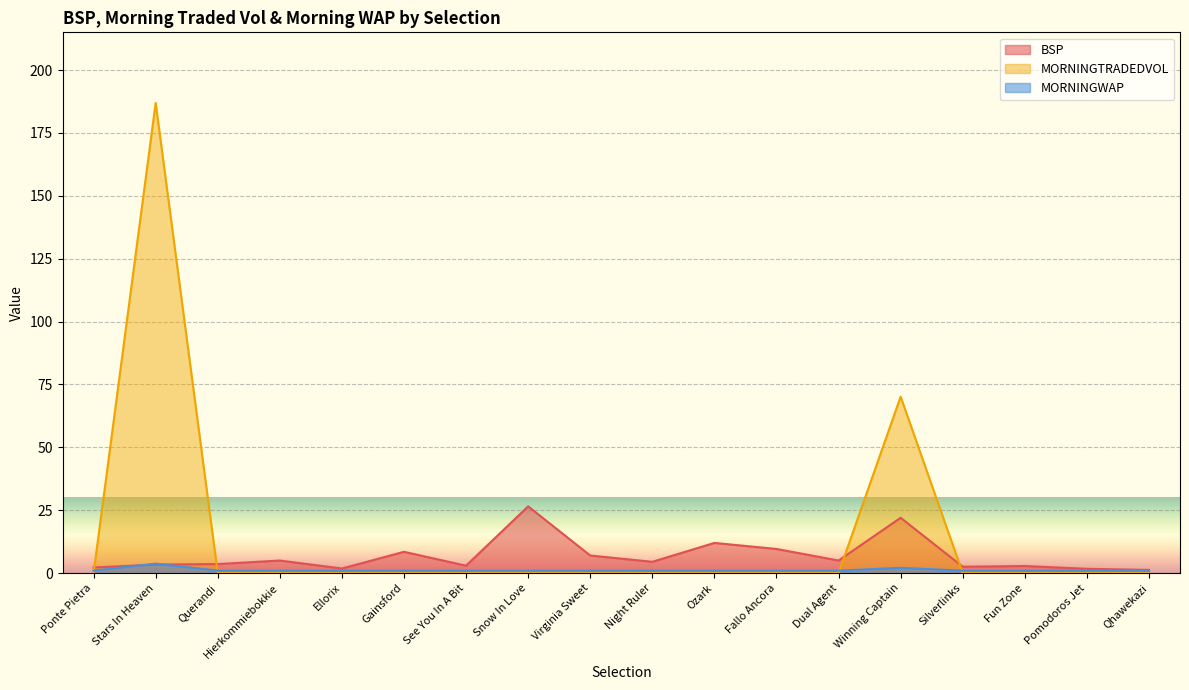

Which series has the widest spread of values?

MORNINGTRADEDVOL